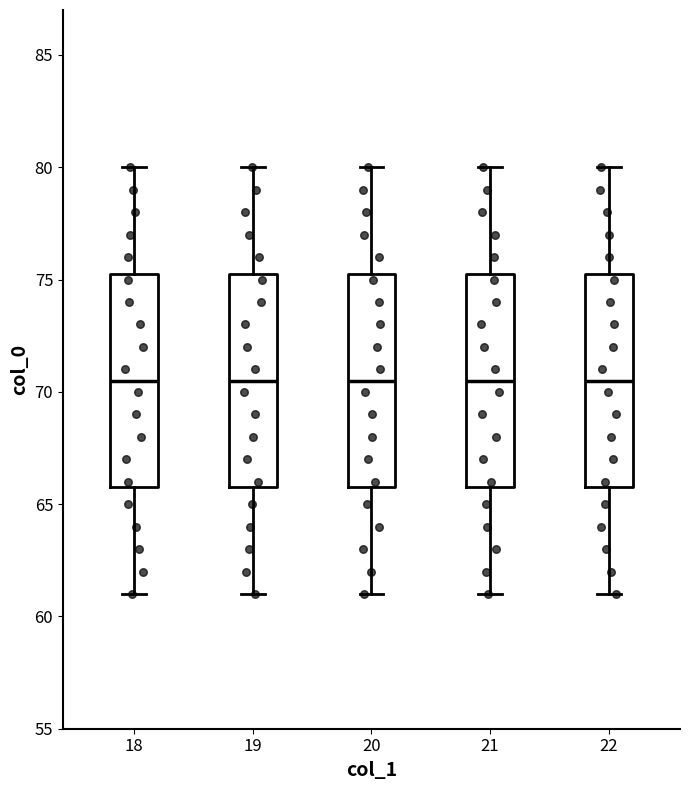

Where does the upper whisker of the box at x = 21 end on the y-axis? The values are not printed on the chart, so give them approximately, as read against the axis.

80.0